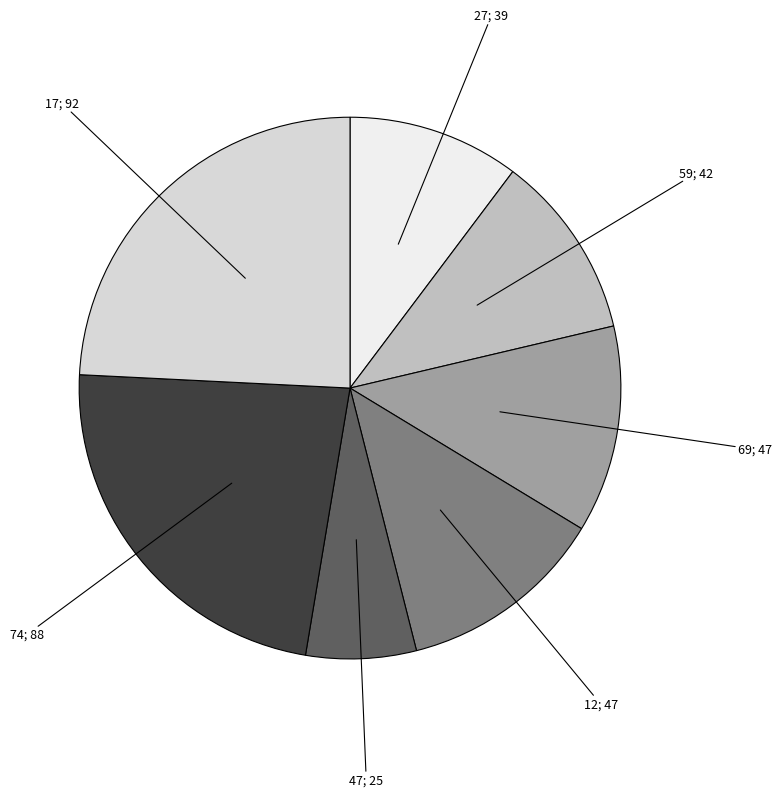

The 12; 47 slice represents 12% of the pie. True or false?

True